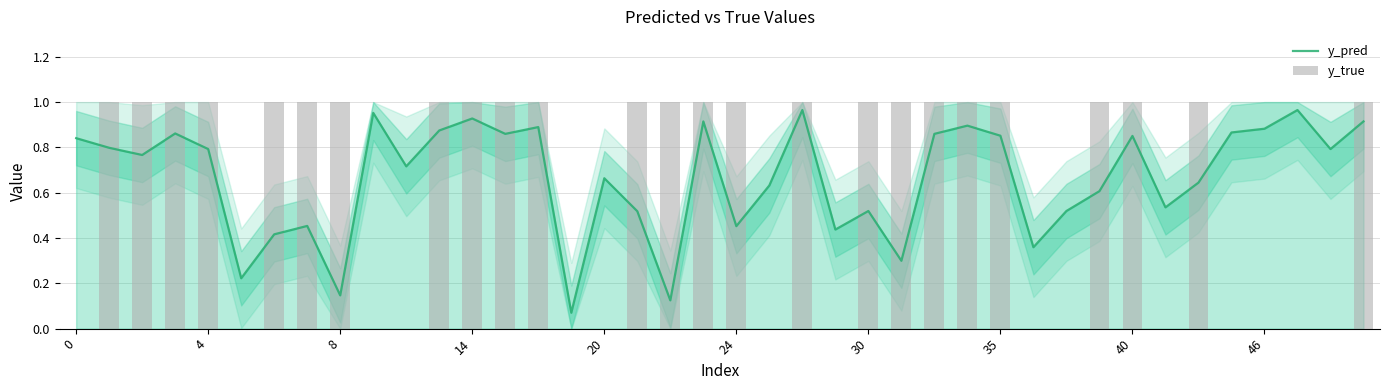

What is the difference between the highest and lowest values at 4?

0.2